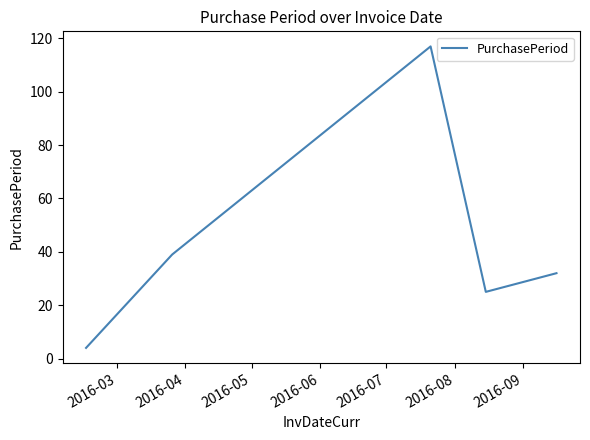

How many interior local valleys (lower than both neighbors) does the data have?

1